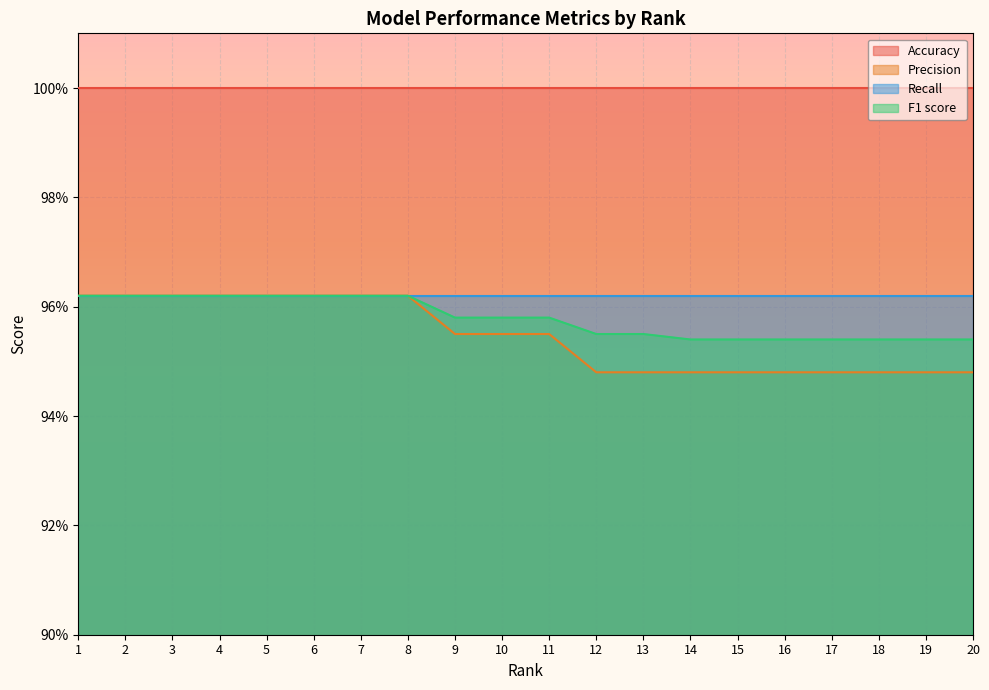

Is it true that F1 score equals 1.5 at 16?

False